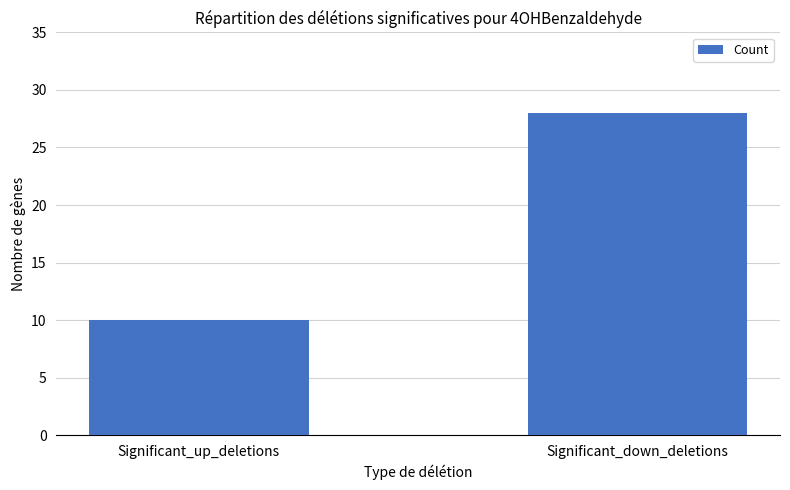

Reading right to left, transcribe all the data shown in this chart.

28	10